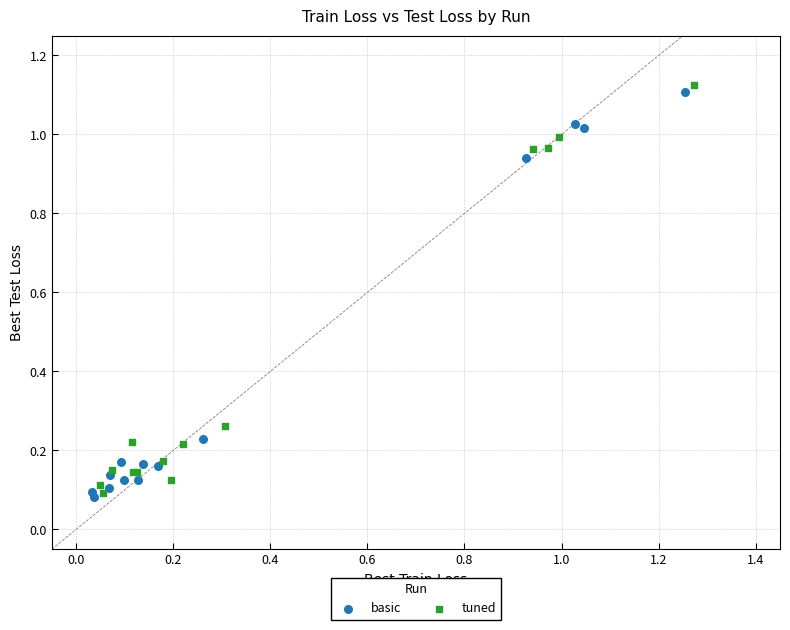

What are all the series names shown in the legend?

basic, tuned